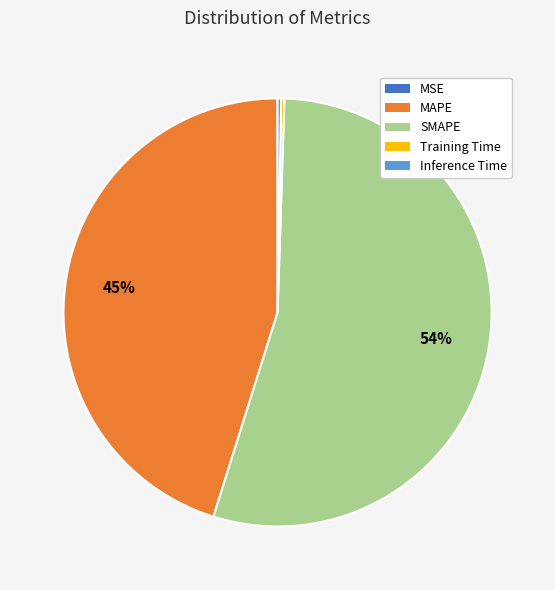

Is SMAPE the majority of the pie?

Yes